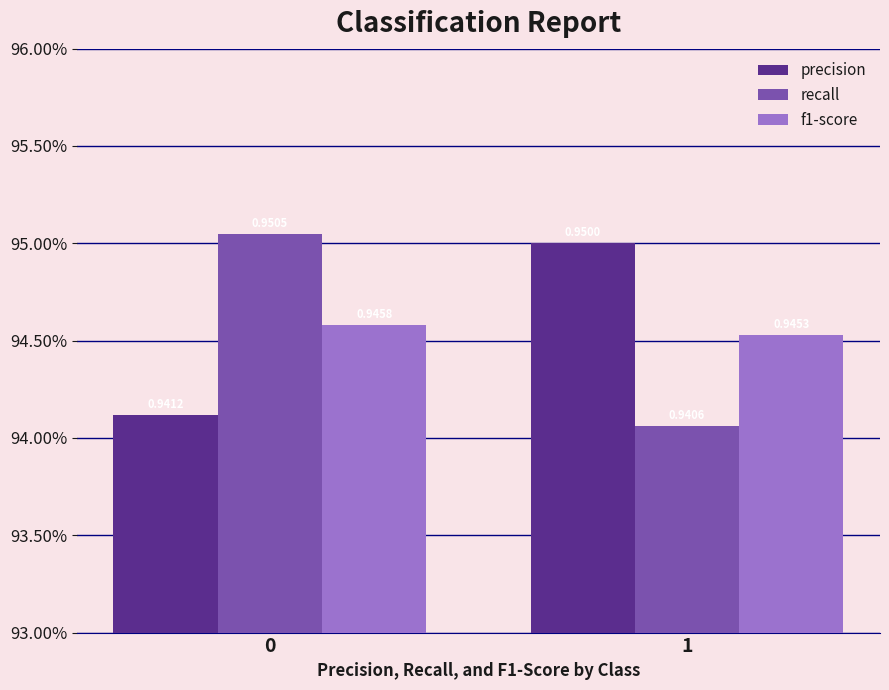

Is it true that recall equals 0.4 at 1?

False